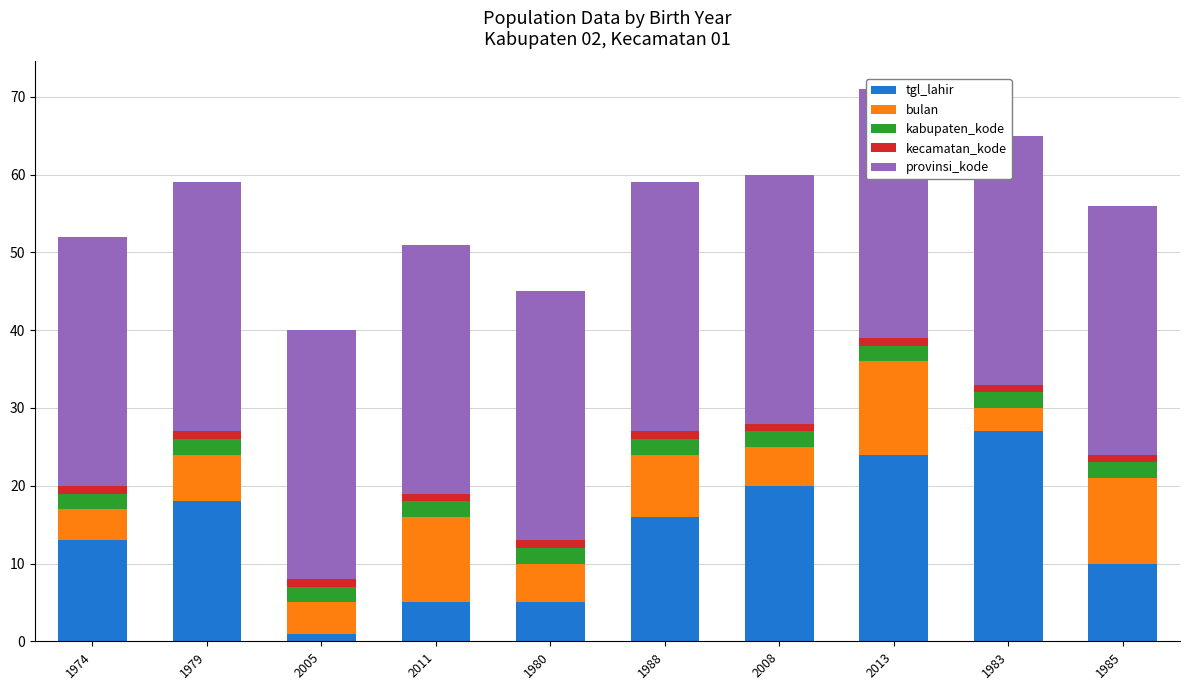

Between 1985 and 1979, which is larger?

1979